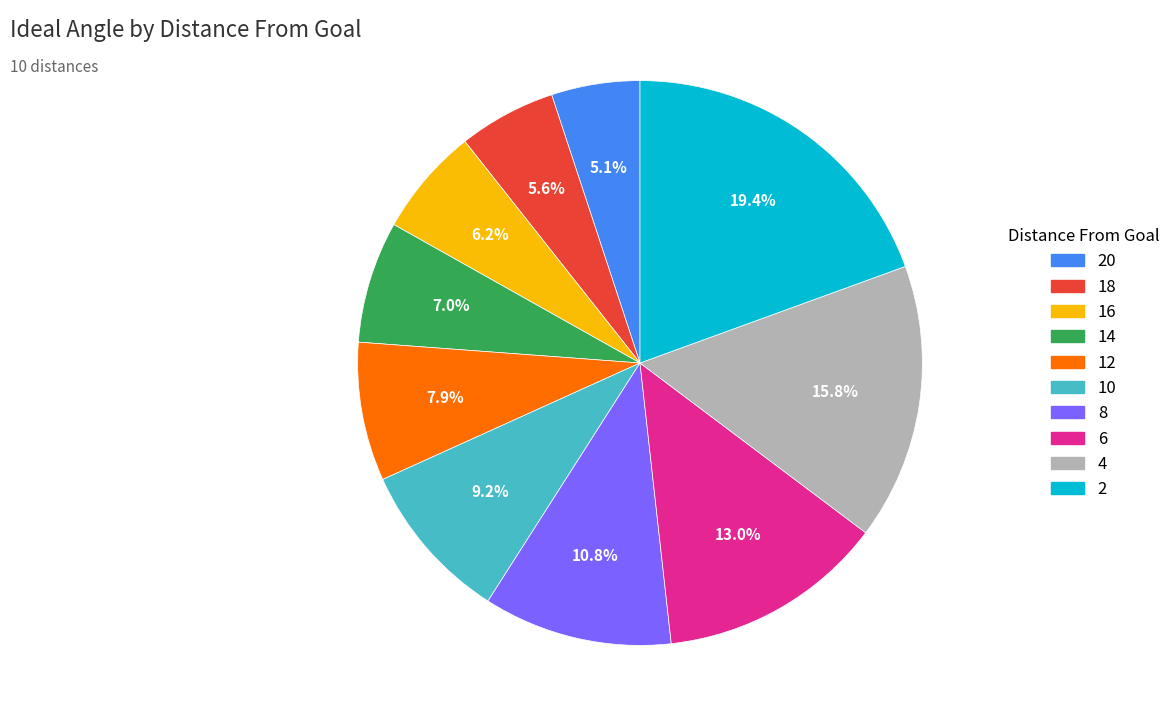

How many slices are in this pie chart?

10